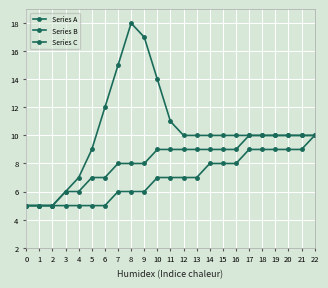

How many series are shown in this chart?

3